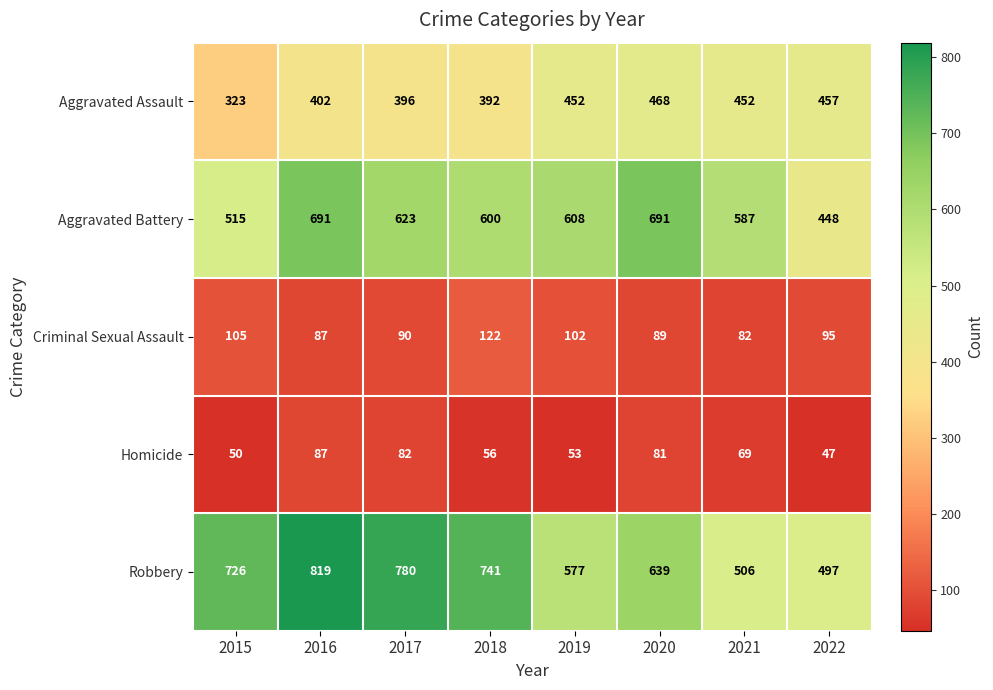

Rank the categories by Robbery value from highest to lowest.

2016, 2017, 2018, 2015, 2020, 2019, 2021, 2022